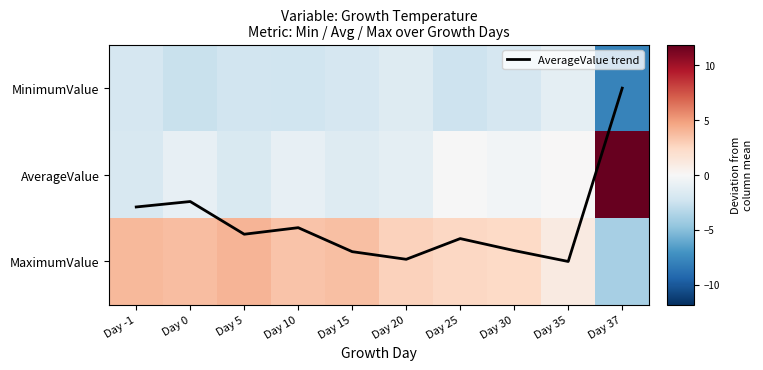

The MinimumValue series shows -7.9 at Day 37. True or false?

True